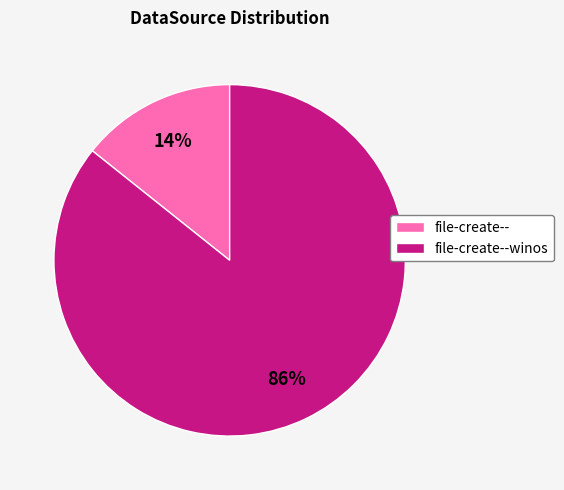

Is the sum of file-create-- and file-create--winos greater than half?

Yes